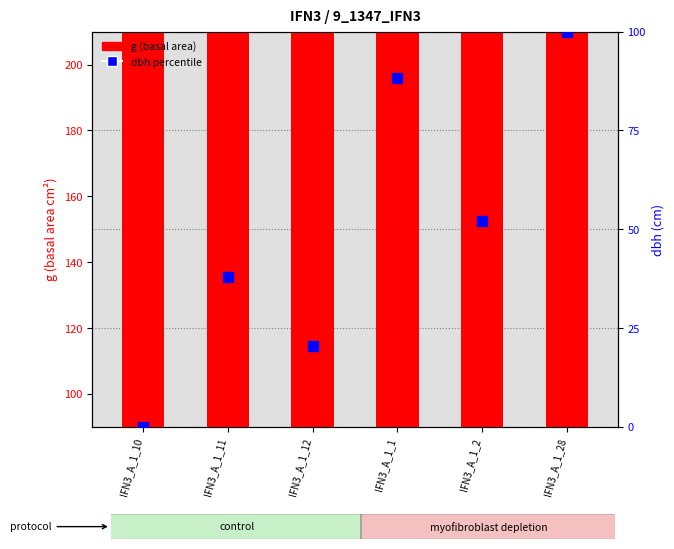

The dbh percentile series shows 20.4 at IFN3_A_1_1. True or false?

False